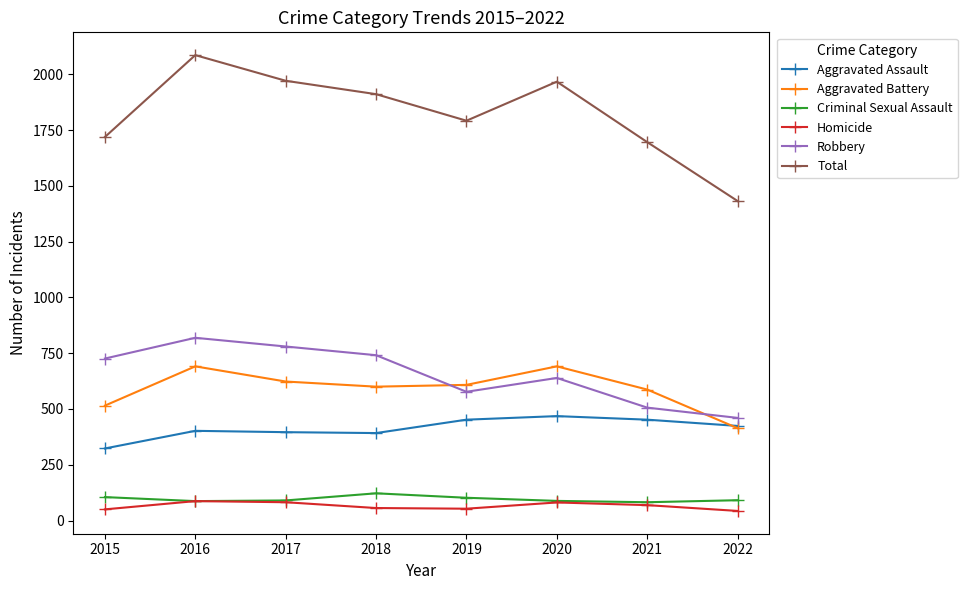

What is the total value across all series at 2017?

3942